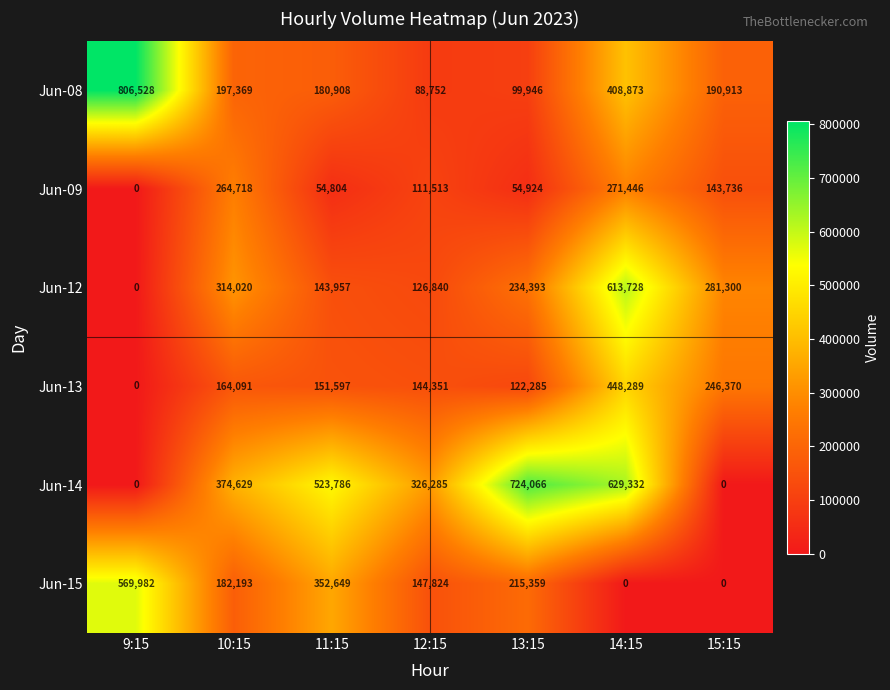

Is it true that Jun-12 equals 234393 at 13:15?

True